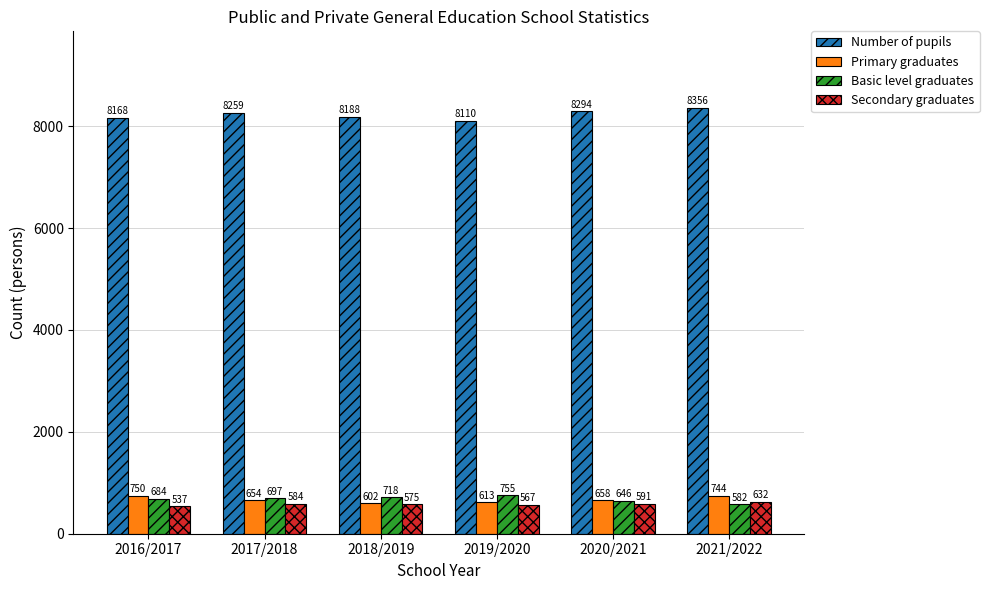

What is the label of the 3rd bar from the right?

2019/2020